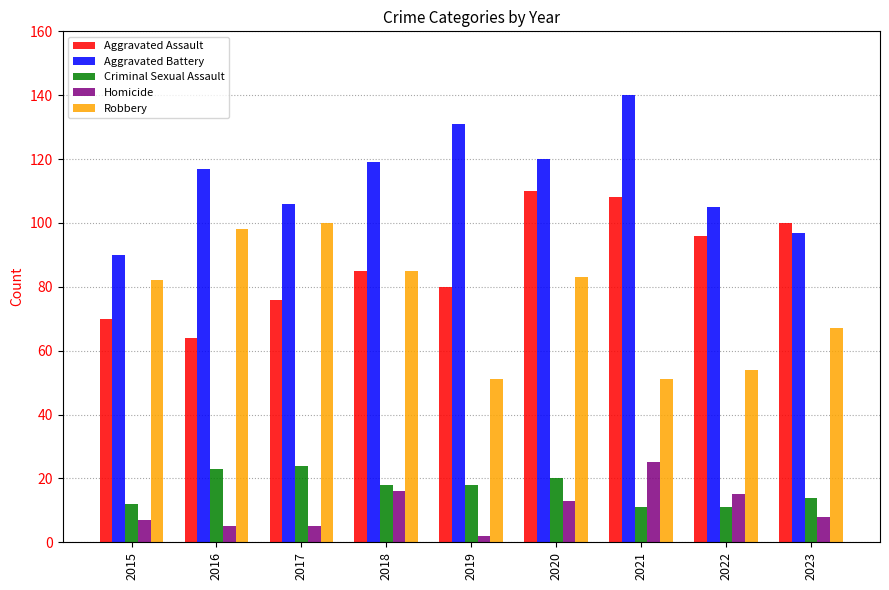

Between 2015 and 2016, which series saw the biggest shift?

Aggravated Battery